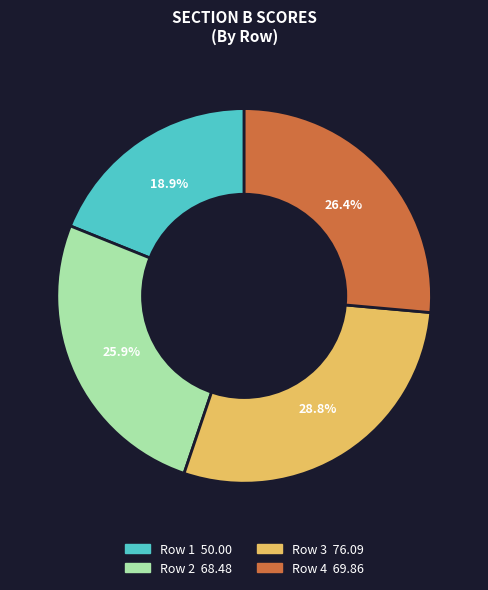

What is the ratio of the value at Row 4 to the value at Row 2?

1.0